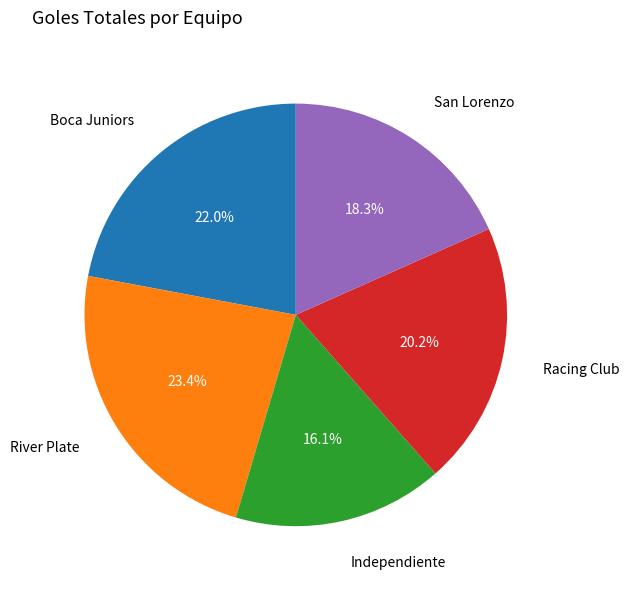

Which category has the biggest portion of the pie?

River Plate